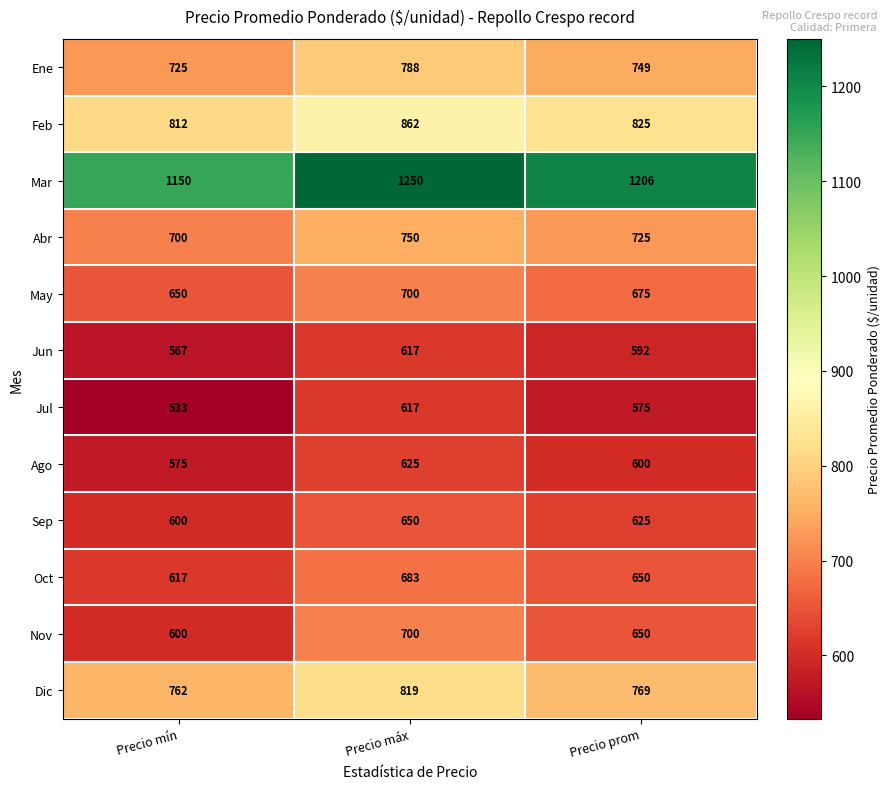

How many series are shown in this chart?

12